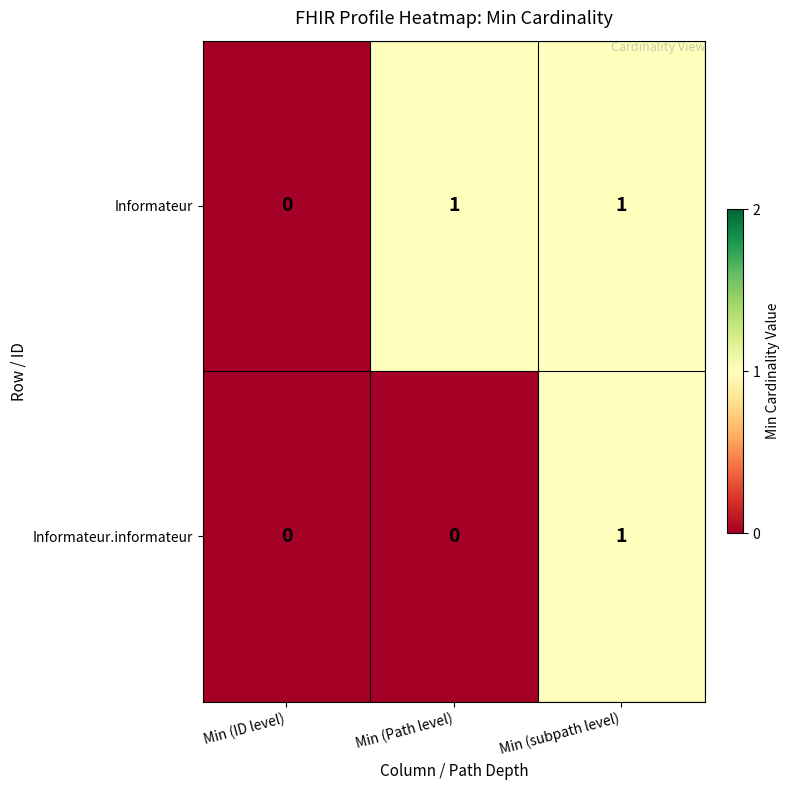

Reading left to right, extract all data points from this chart.

Informateur: 0	1	1
Informateur.informateur: 0	0	1